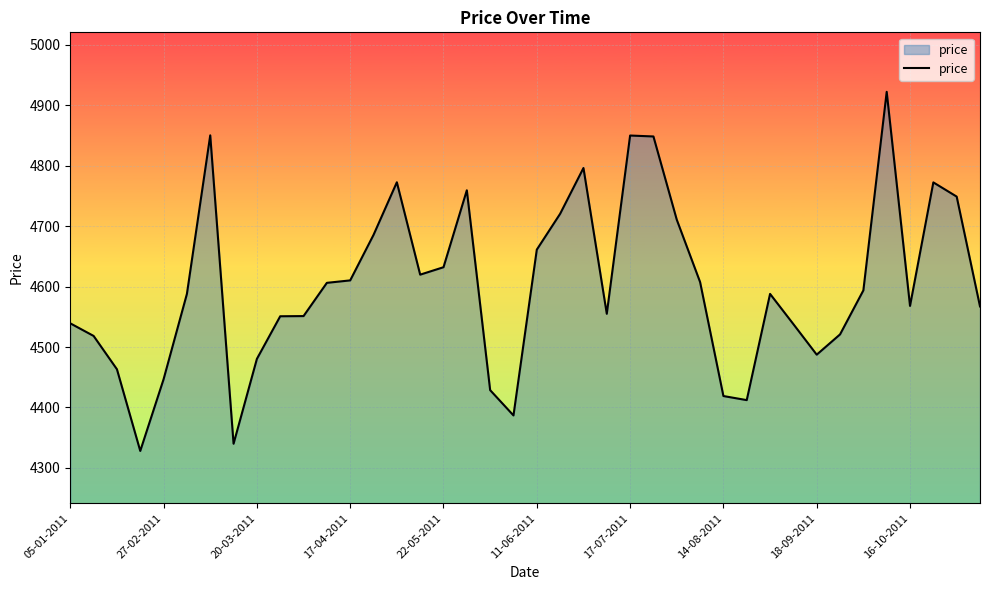

What is the difference between the maximum and minimum values?

594.2